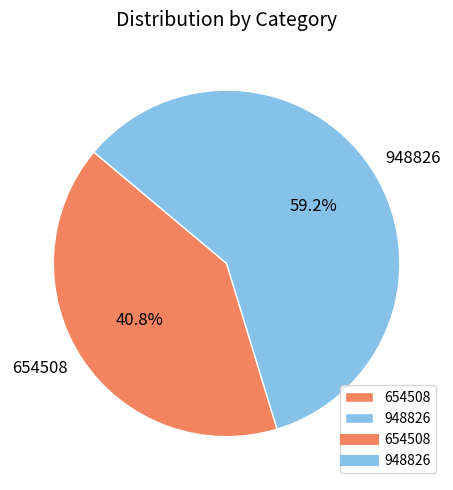

Is 654508 the majority of the pie?

No